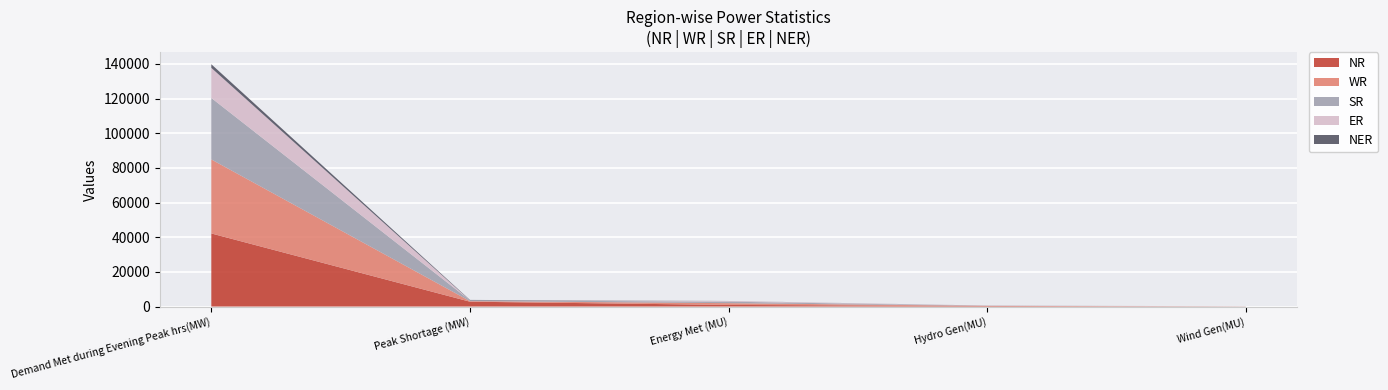

Reading right to left, transcribe all the data shown in this chart.

NR: 30	338	941	2806	42183
WR: 54	58	1014	346	42710
SR: 90	85	858	450	35467
ER: 0	73	365	0	17375
NER: 0	18	39	225	2084